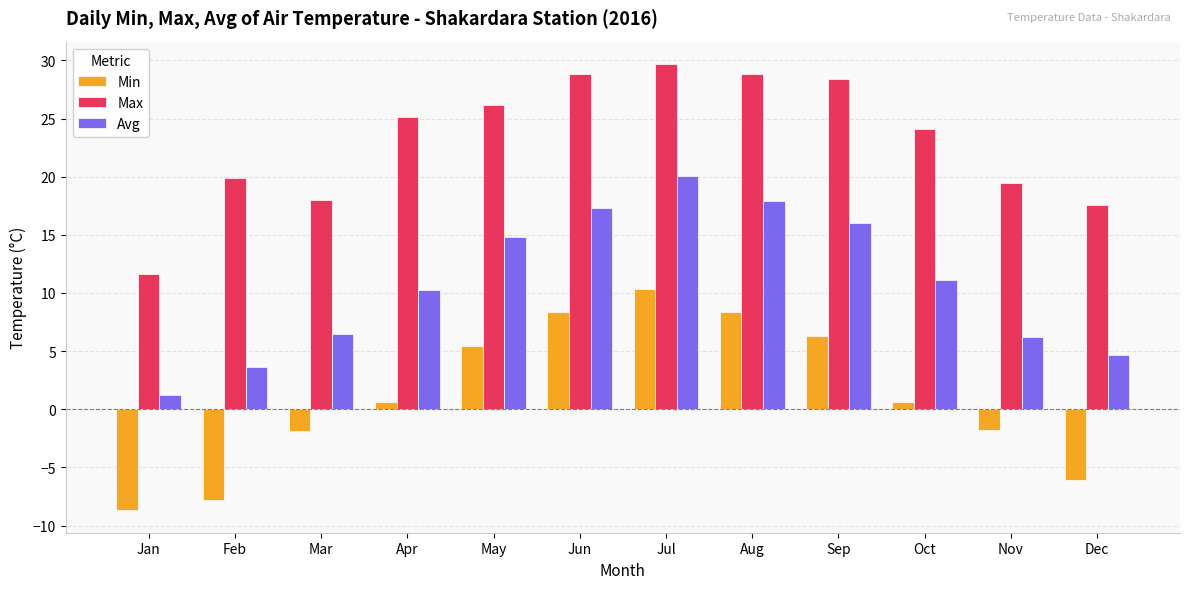

Rank the series by their maximum value, from lowest to highest.

Min, Avg, Max